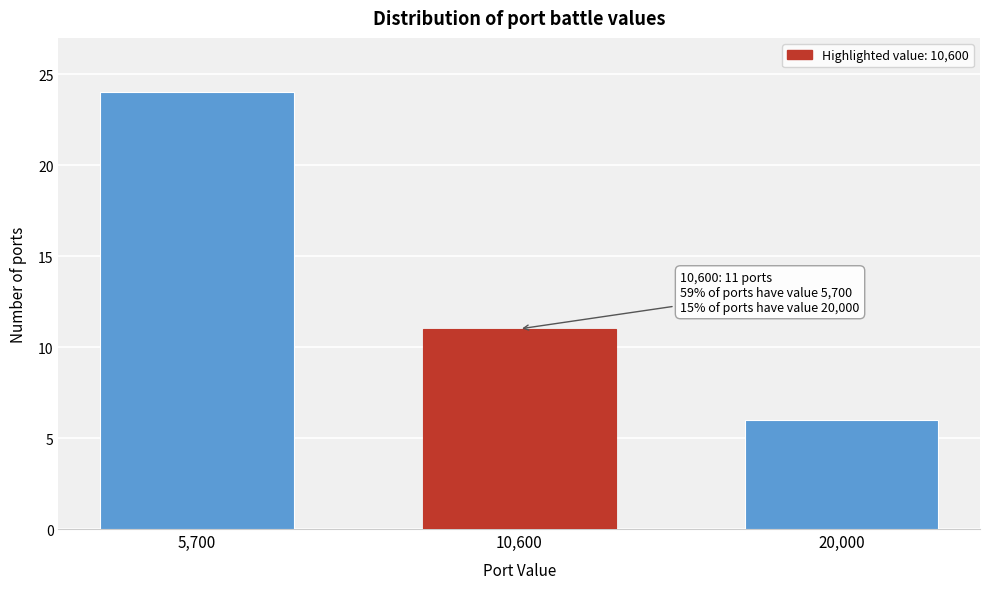

Reading left to right, list all the values displayed in this chart.

24	11	6